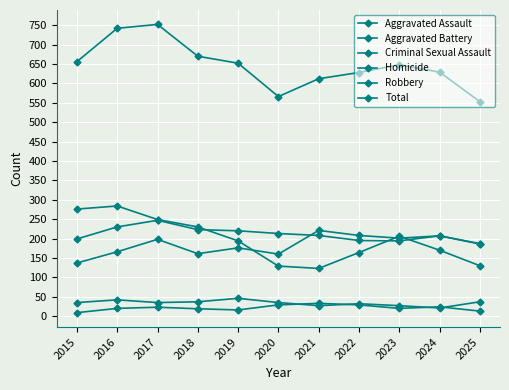

What is the value of the Aggravated Battery point at the 8th from the left?

195